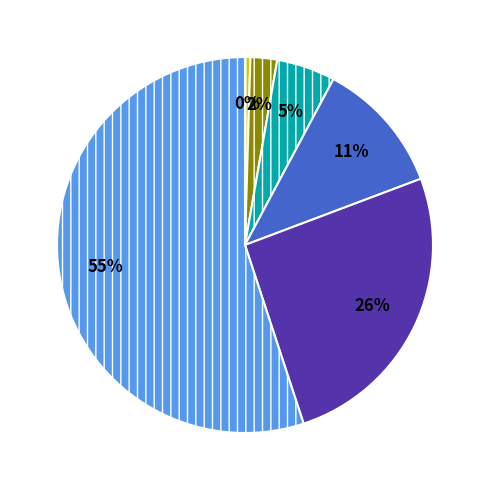

To the nearest percent, what is the average slice percentage?

17%